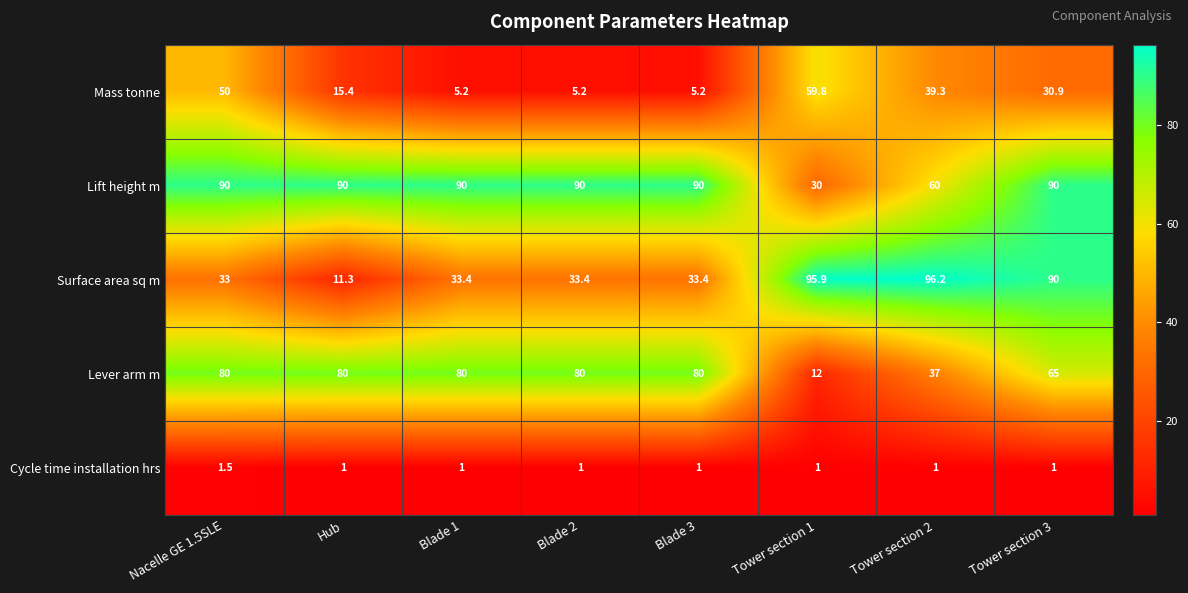

True or false: Surface area sq m has a value of 33.4 at Blade 3.

True